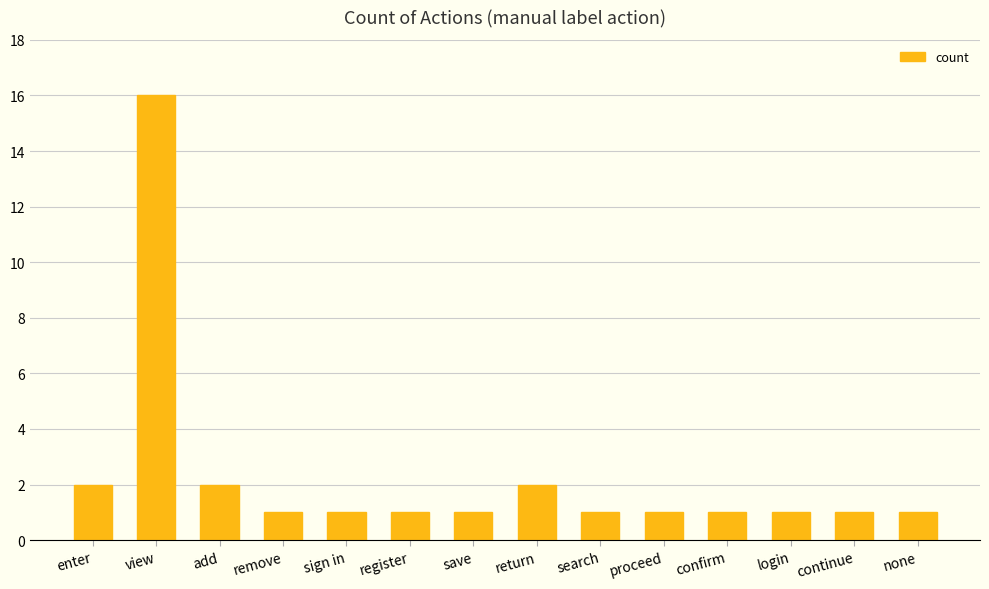

What is the minimum value shown in the chart?

1